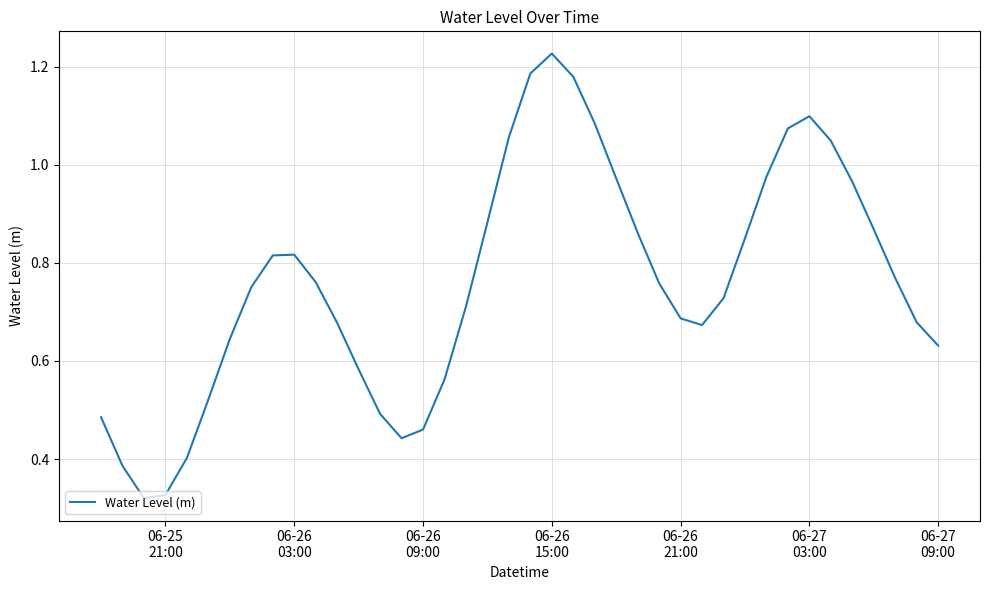

Does the chart have visible grid lines?

Yes